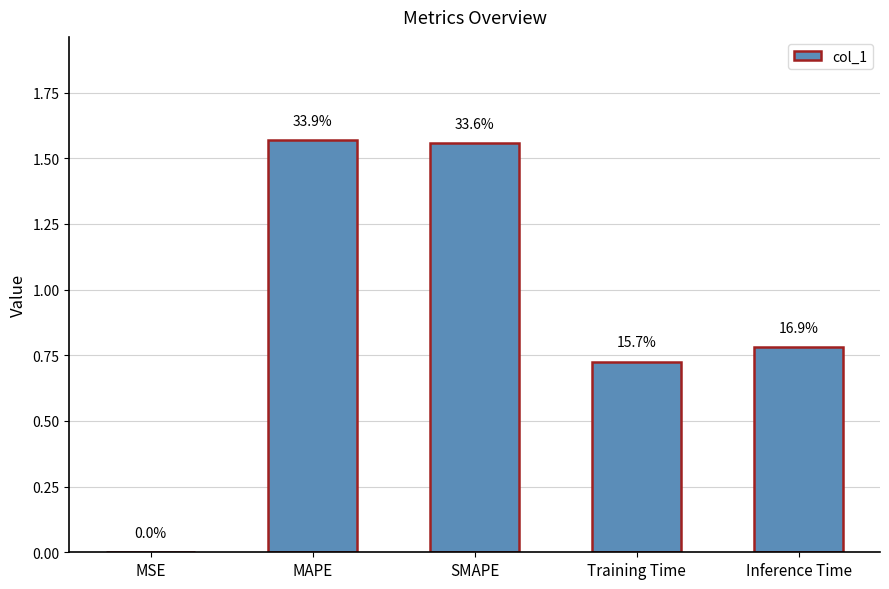

Between MSE and Inference Time, which is larger?

Inference Time